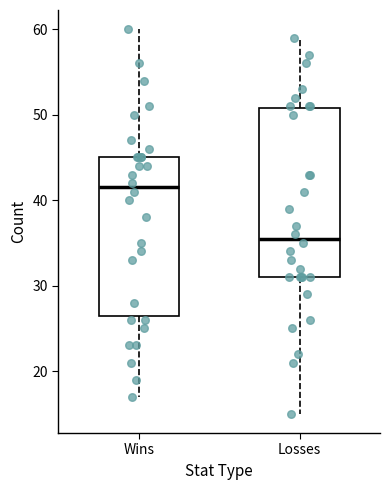

Reading left to right, read every box against the y-axis: the position of its median line, the range the box covers, and the ends of its whiskers. The values are not printed on the chart, so give them approximately, as read against the axis.

Wins: median 42, box 27 to 45, whiskers 17 to 60
Losses: median 36, box 31 to 51, whiskers 15 to 59